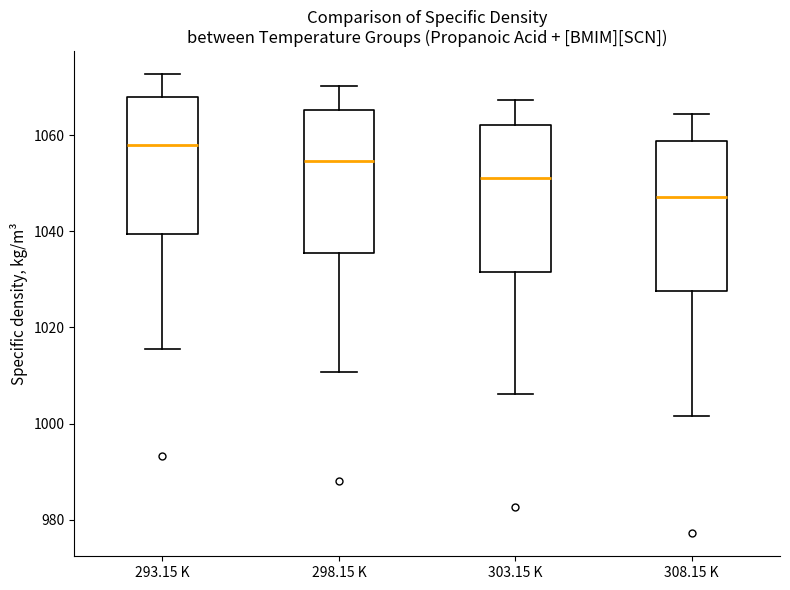

Where is the lower edge of the box for 308.15 K on the y-axis? The values are not printed on the chart, so give them approximately, as read against the axis.

1028